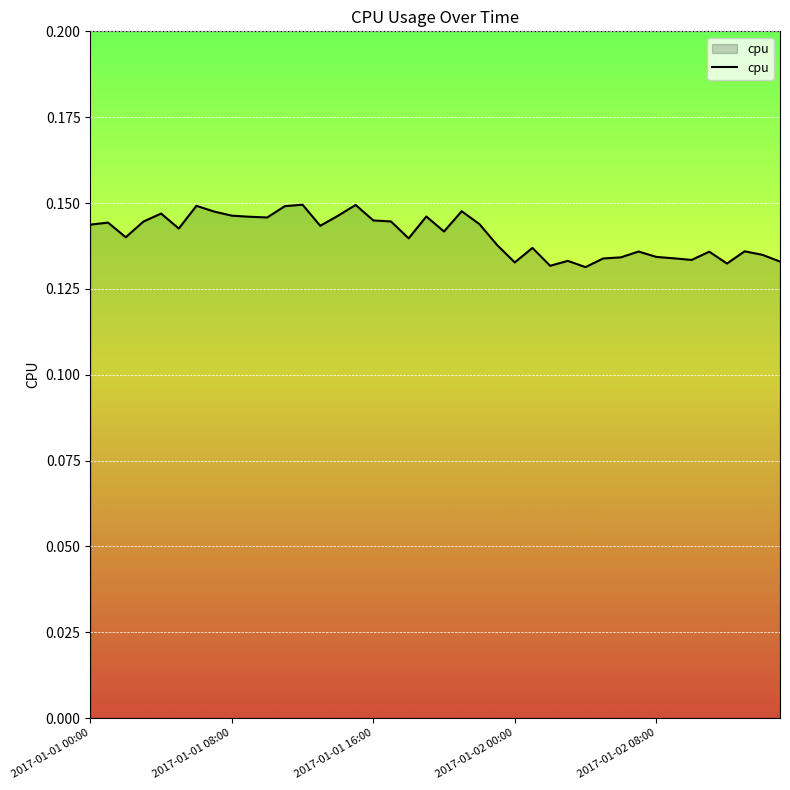

How many lines are shown in the chart?

1